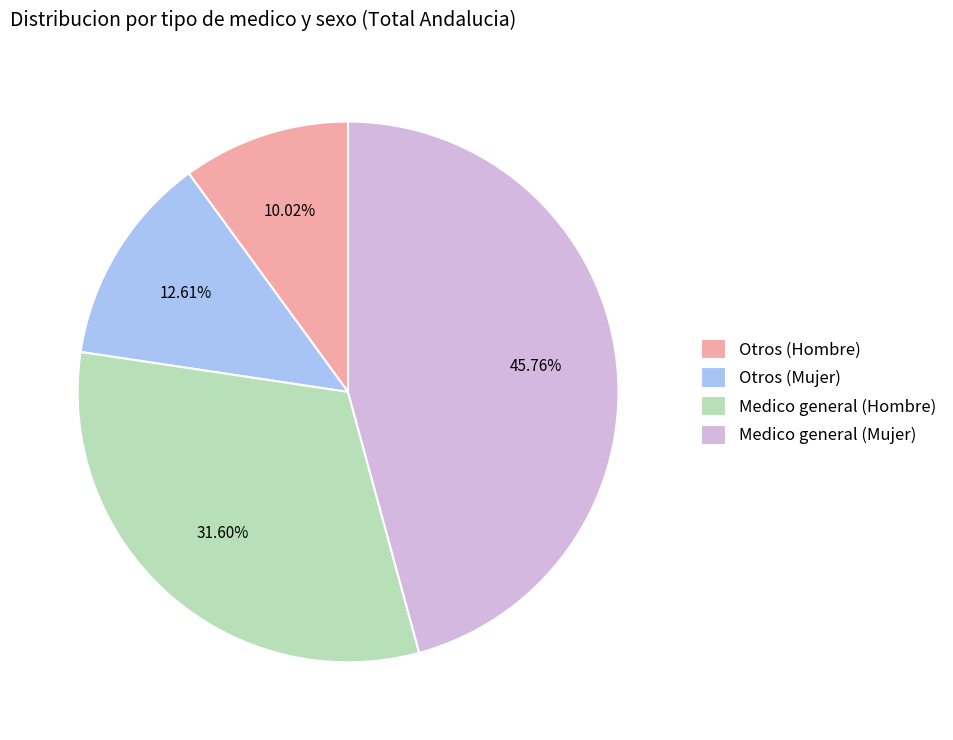

What is the largest slice in the pie chart?

Medico general (Mujer)